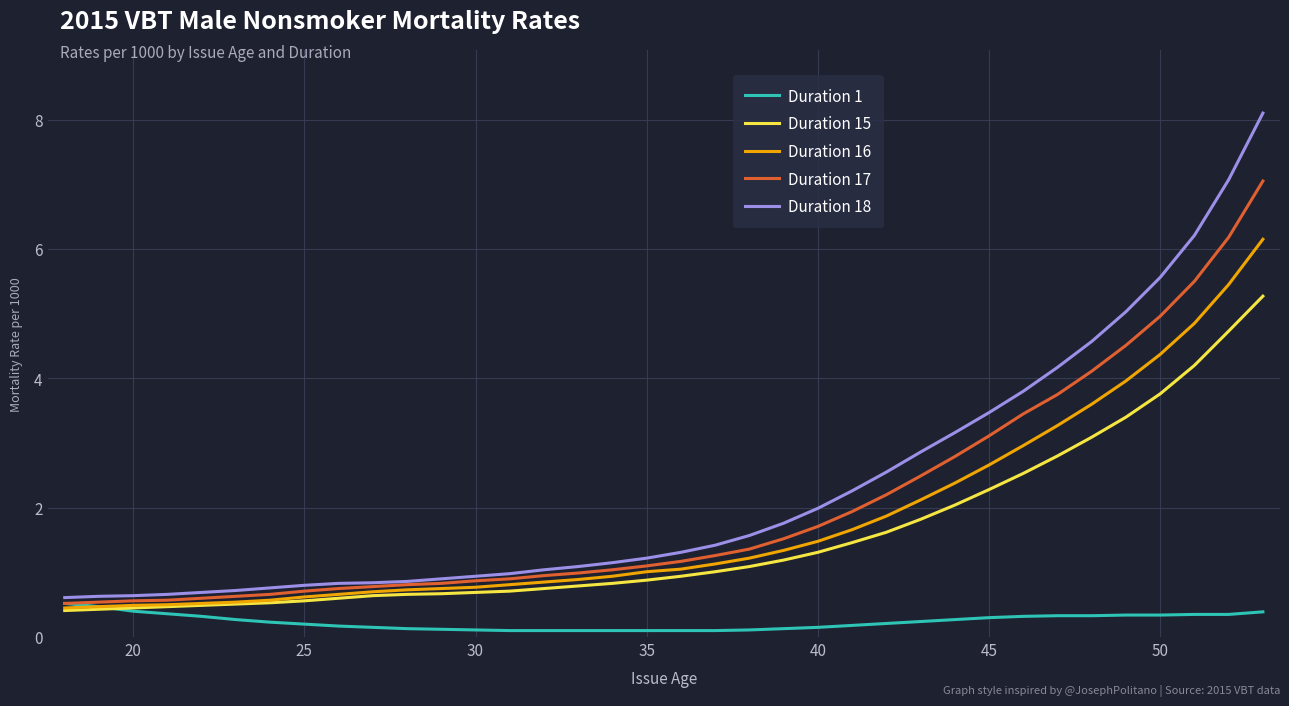

What is the greatest value displayed?

8.1